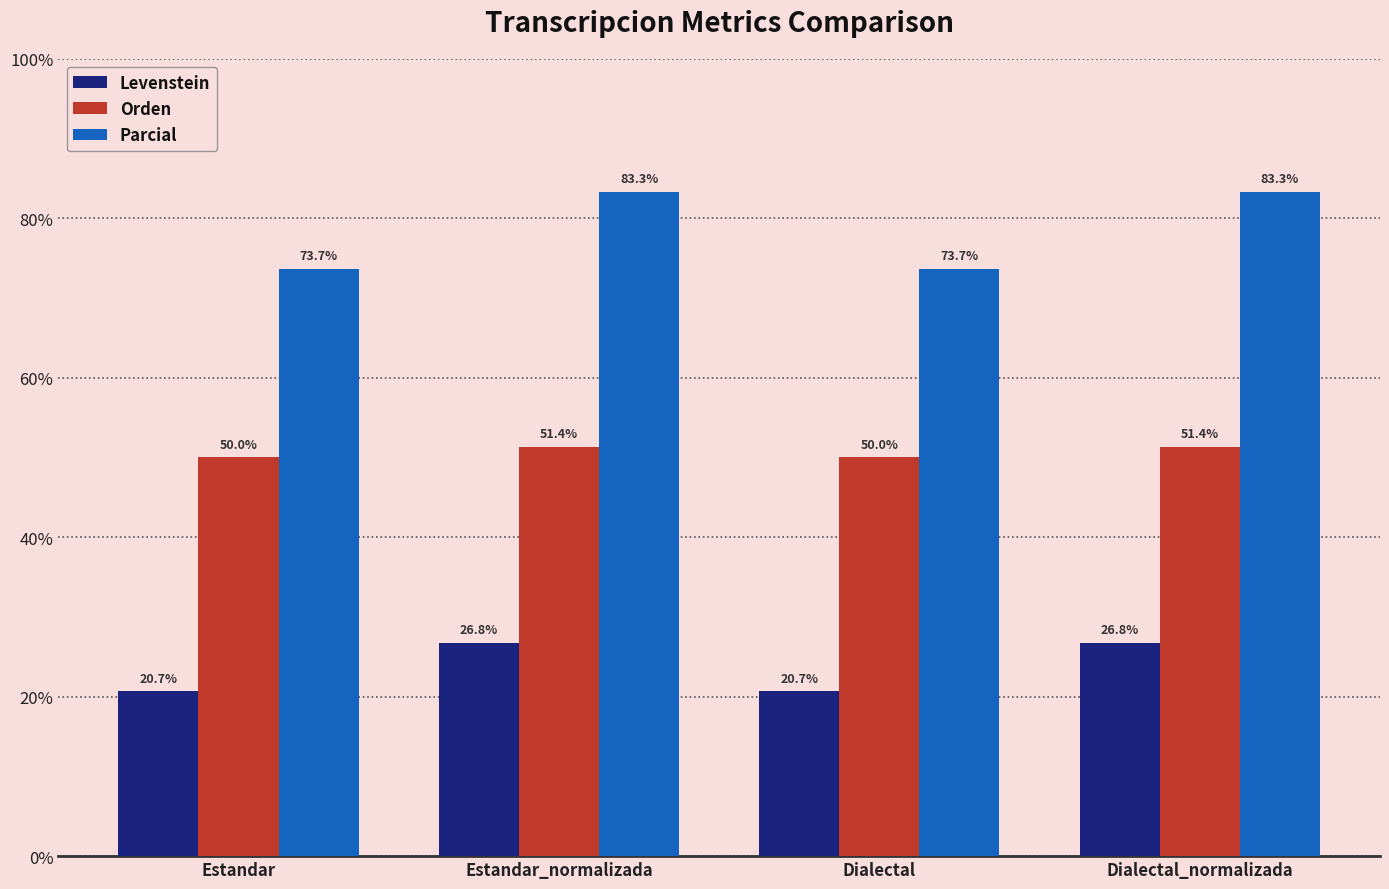

How many data points does each series have?

4